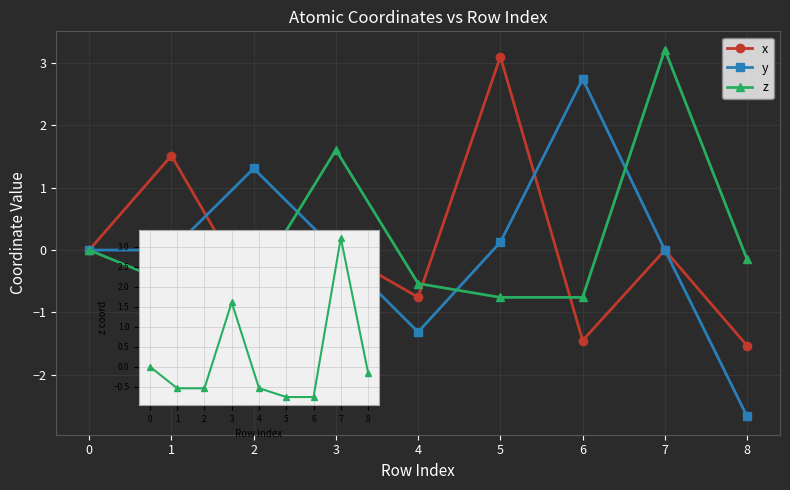

What is the maximum value shown in the chart?

3.2